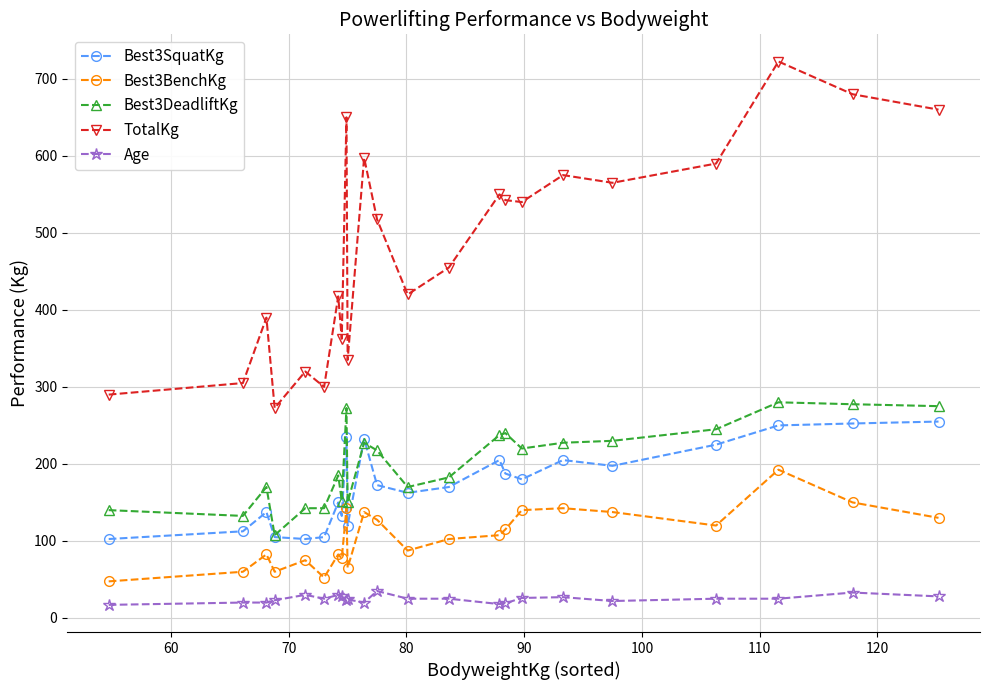

What is the value of the Best3SquatKg point at the 15th from the left?

205.0